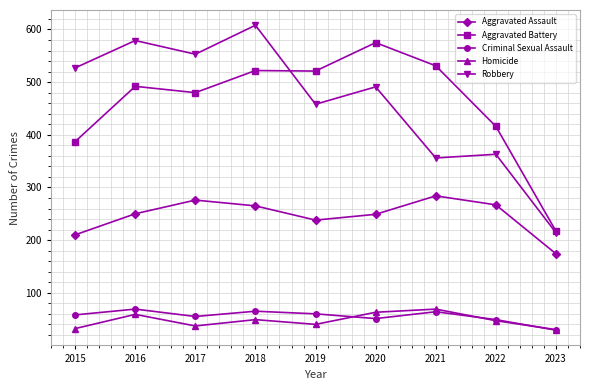

True or false: Criminal Sexual Assault and Aggravated Battery intersect in this chart.

False